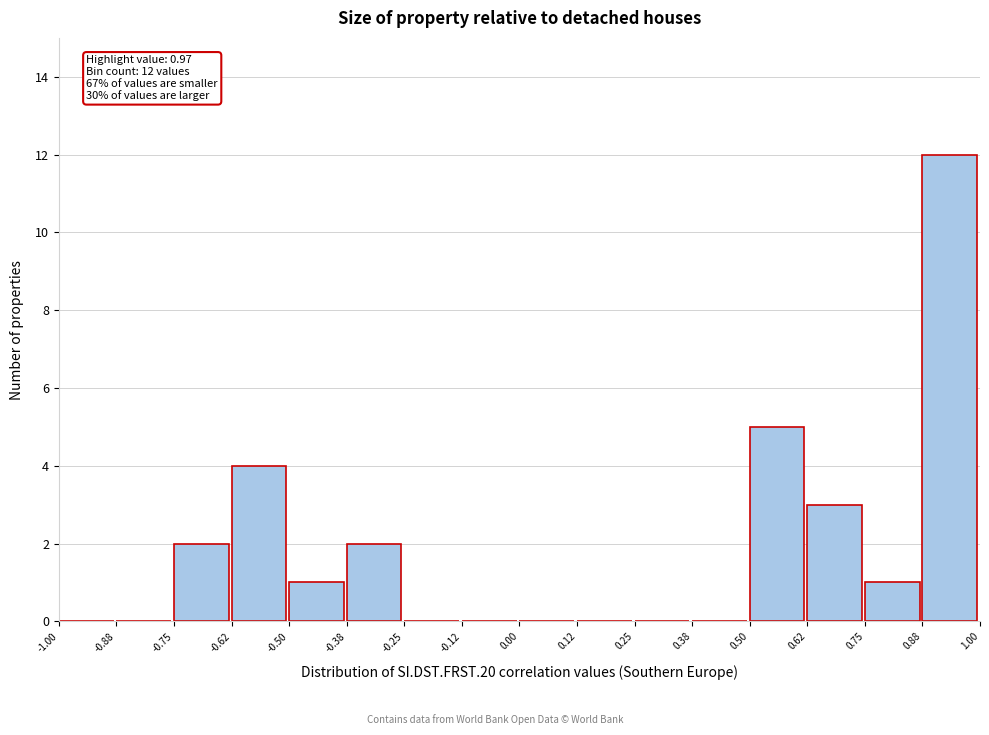

Over which range of the x-axis is the bar tallest?

0.88 to 1.00